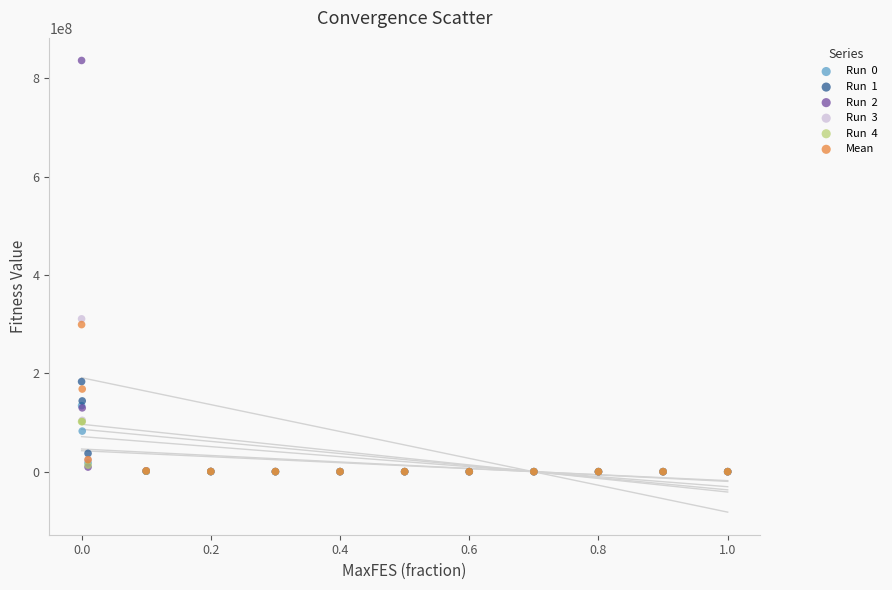

Across all series, what Y value is closest to 418017334?

310727330.8